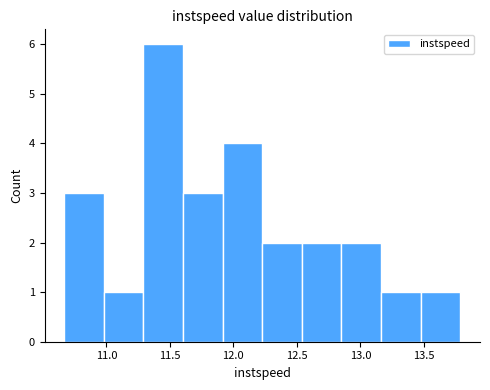

Reading left to right, transcribe this chart: for each bar, give the range it covers on the x-axis and its height. Neither the bar edges nor the heights are printed on the chart, so give them approximately, as read against the axes.

10.65 to 11.00: 3
11.00 to 11.30: 1
11.30 to 11.60: 6
11.60 to 11.90: 3
11.90 to 12.25: 4
12.25 to 12.55: 2
12.55 to 12.85: 2
12.85 to 13.15: 2
13.15 to 13.45: 1
13.45 to 13.80: 1